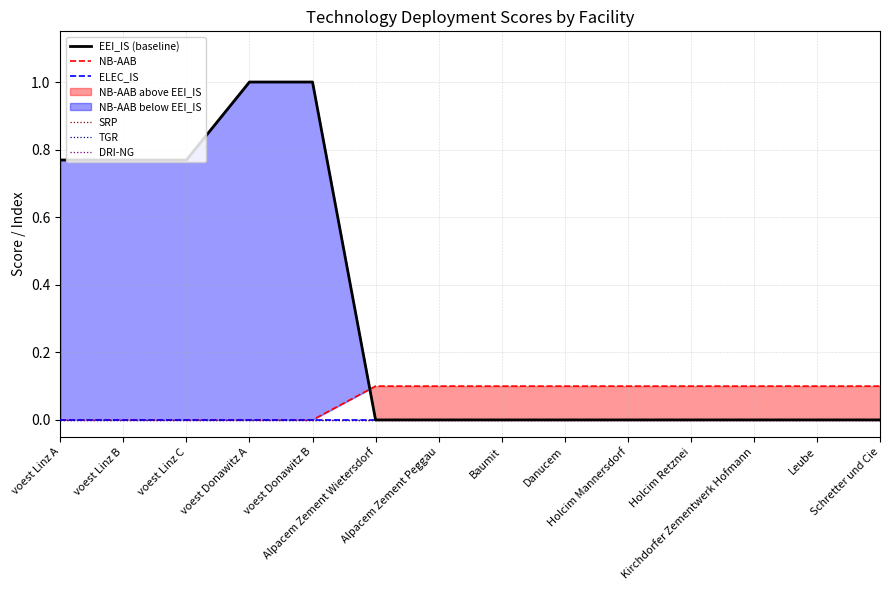

Reading left to right, transcribe all the data shown in this chart.

EEI_IS (baseline): 0.8	0.8	0.8	1.0	1.0	0.0	0.0	0.0	0.0	0.0	0.0	0.0	0.0	0.0
NB-AAB: 0.0	0.0	0.0	0.0	0.0	0.1	0.1	0.1	0.1	0.1	0.1	0.1	0.1	0.1
ELEC_IS: 0.0	0.0	0.0	0.0	0.0	0.0	0.0	0.0	0.0	0.0	0.0	0.0	0.0	0.0
SRP: 0.0	0.0	0.0	0.0	0.0	0.0	0.0	0.0	0.0	0.0	0.0	0.0	0.0	0.0
TGR: 0.0	0.0	0.0	0.0	0.0	0.0	0.0	0.0	0.0	0.0	0.0	0.0	0.0	0.0
DRI-NG: 0.0	0.0	0.0	0.0	0.0	0.0	0.0	0.0	0.0	0.0	0.0	0.0	0.0	0.0